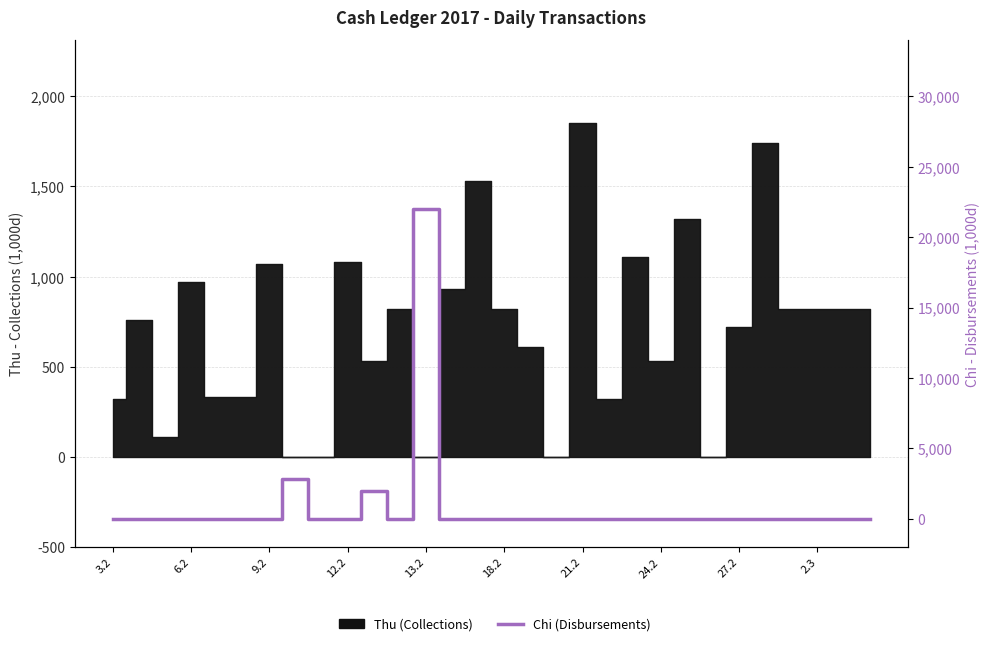

At which label is the value closest to 11000?

24.2